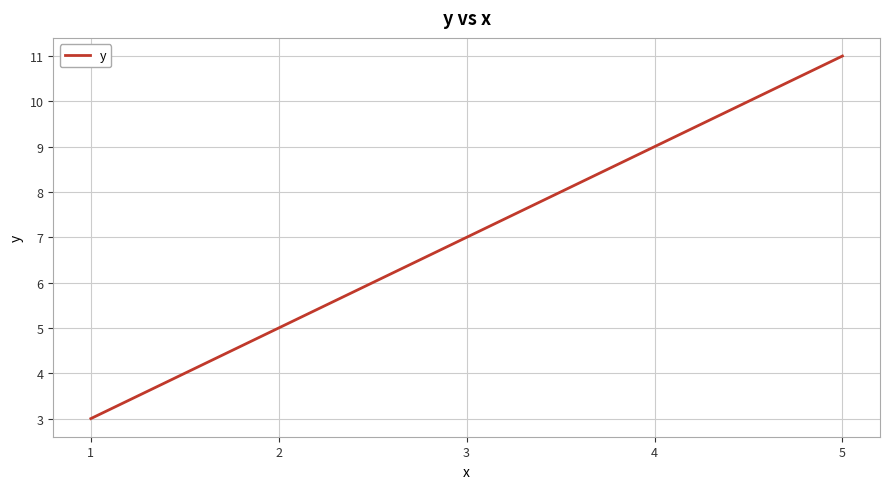

Reading right to left, transcribe all the data shown in this chart.

11	9	7	5	3